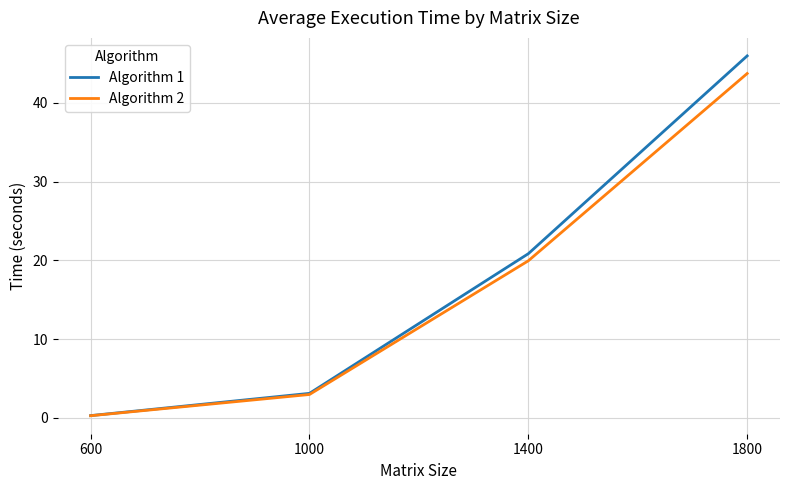

Rank the categories by Algorithm 1 value from highest to lowest.

1800, 1400, 1000, 600